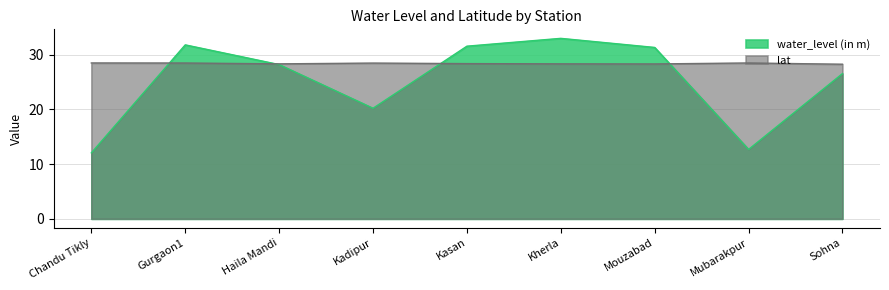

Where is the first local minimum for water_level (in m)?

Kadipur